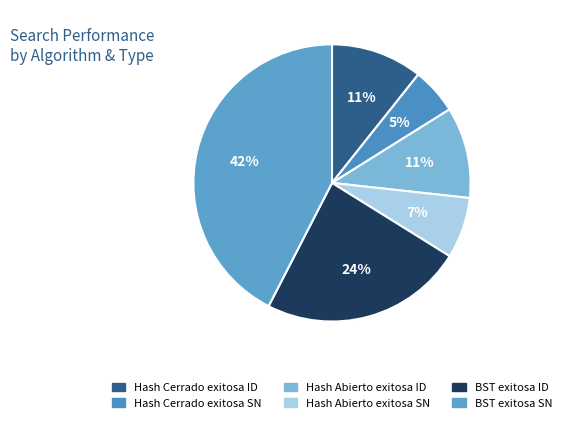

How many segments does this pie chart have?

6